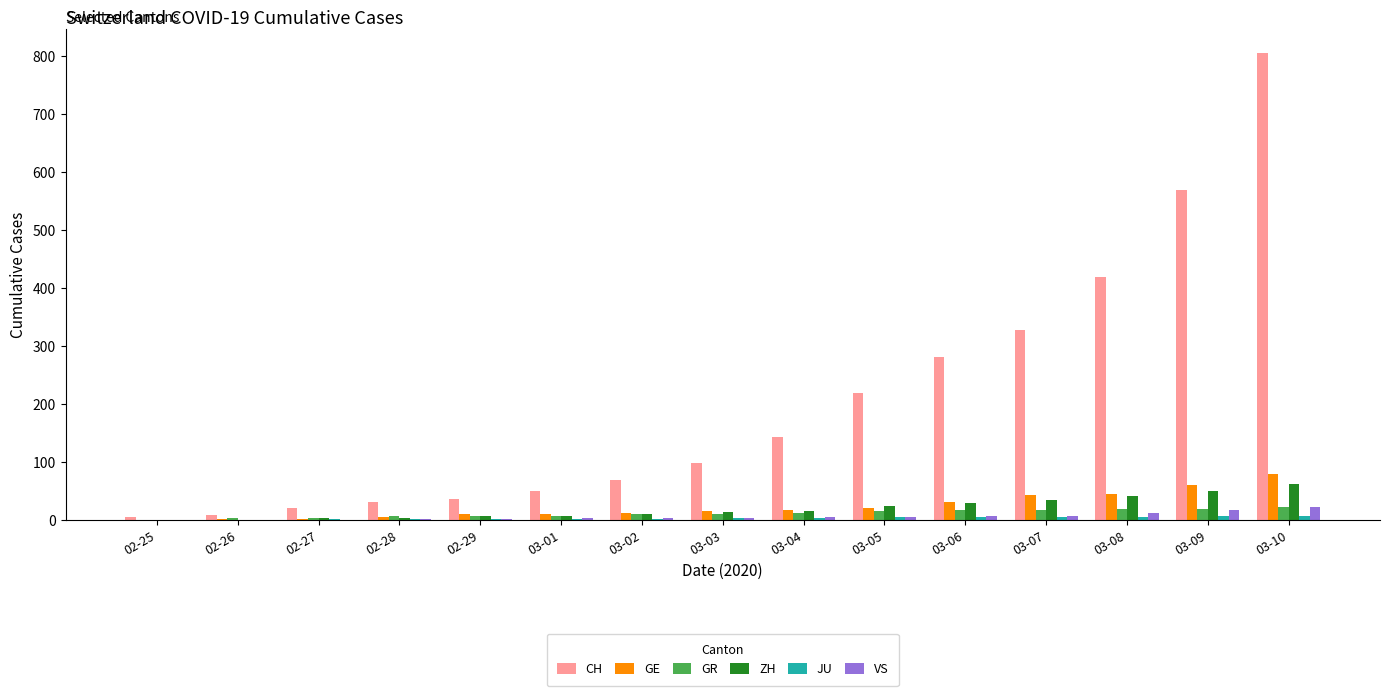

The VS series shows 0 at 02-26. True or false?

True